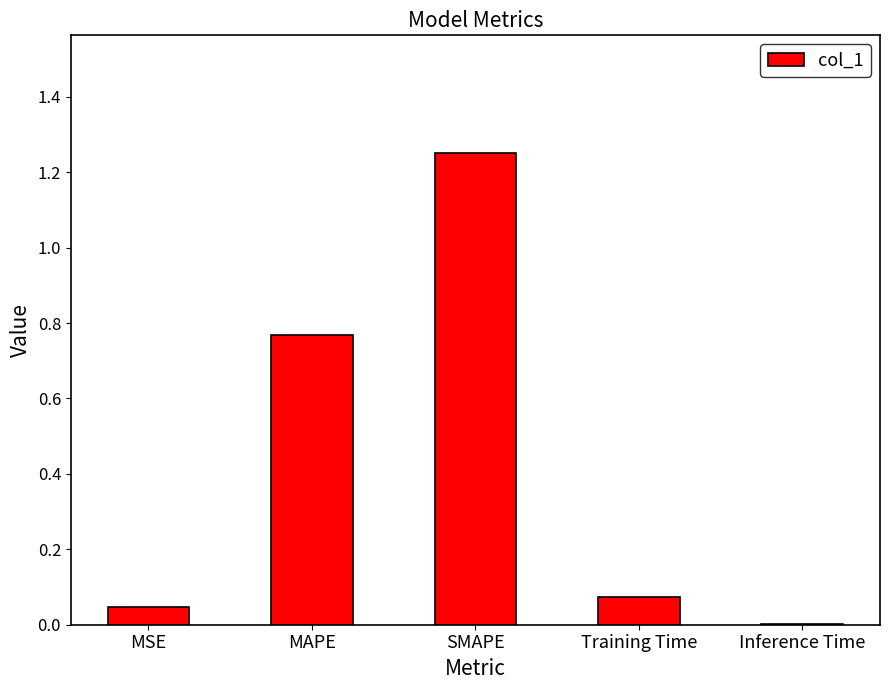

Does the chart contain stacked bars?

No